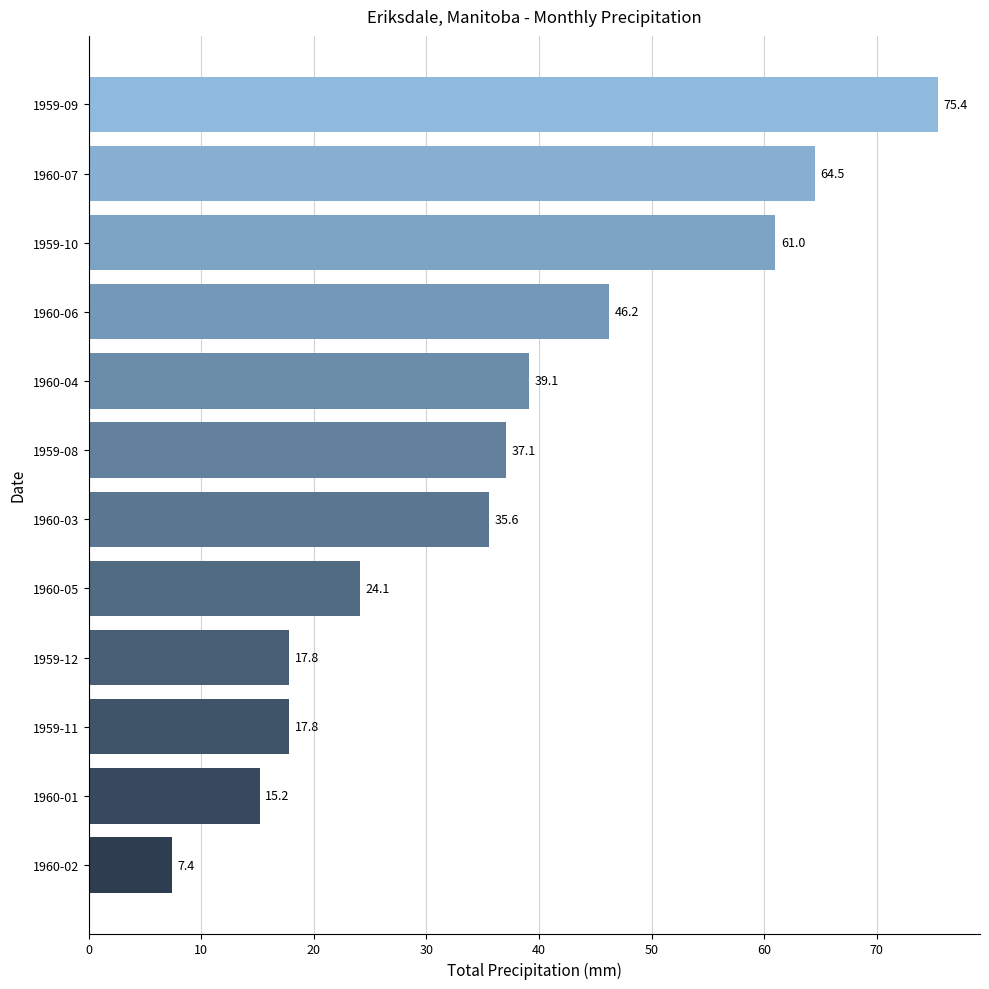

Are the bars grouped side by side (vs. stacked)?

No